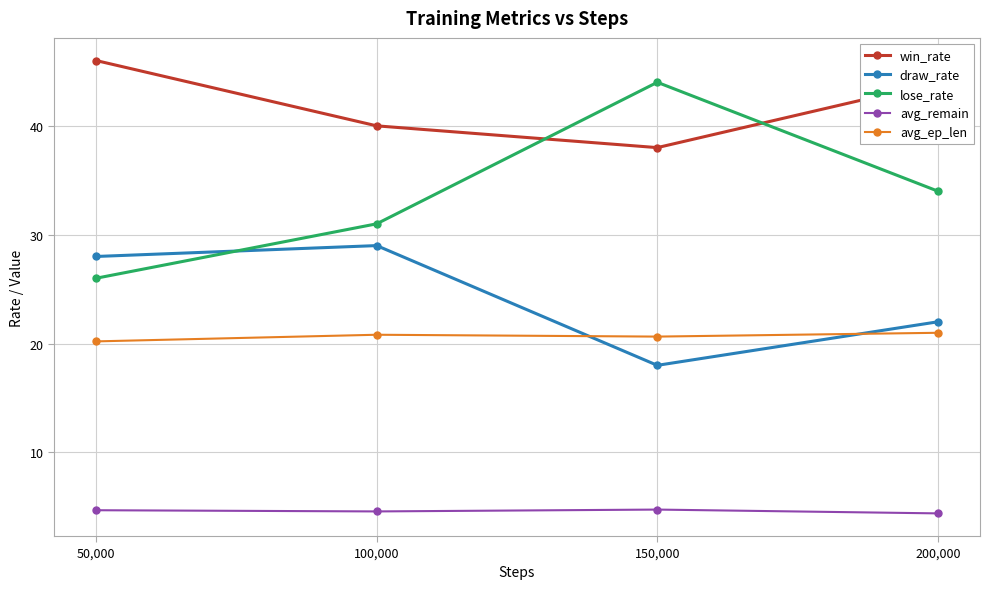

Read the win_rate value at 150,000.

38.0